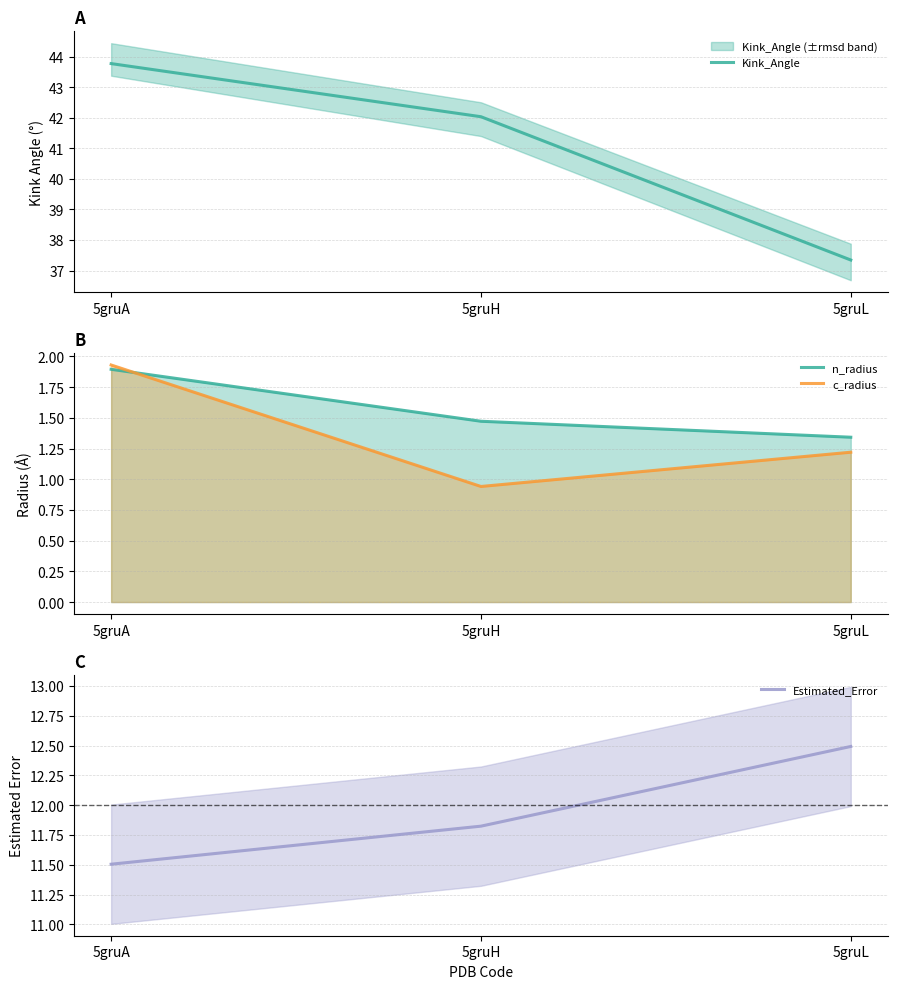

The value of Kink_Angle at 5gruH is 42.0. True or false?

True